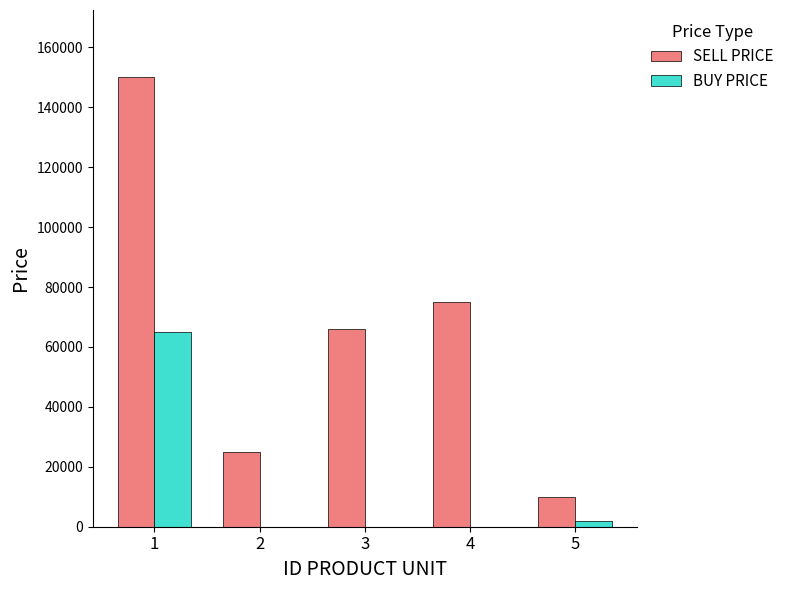

Reading left to right, what are all the values shown in this chart?

SELL PRICE: 1=150000	2=25000	3=66000	4=75000	5=10000
BUY PRICE: 1=65000	2=0	3=0	4=0	5=2000